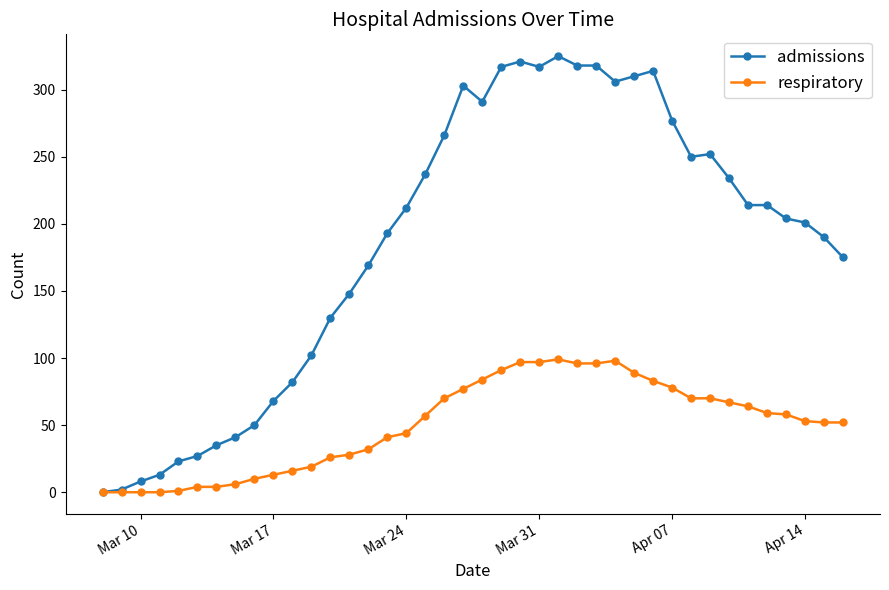

What is the sum of all respiratory values?

2001